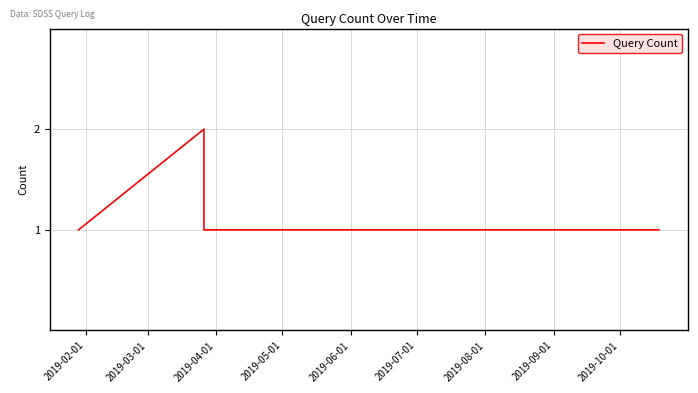

How many interior local peaks (higher than both neighbors) does the data have?

1